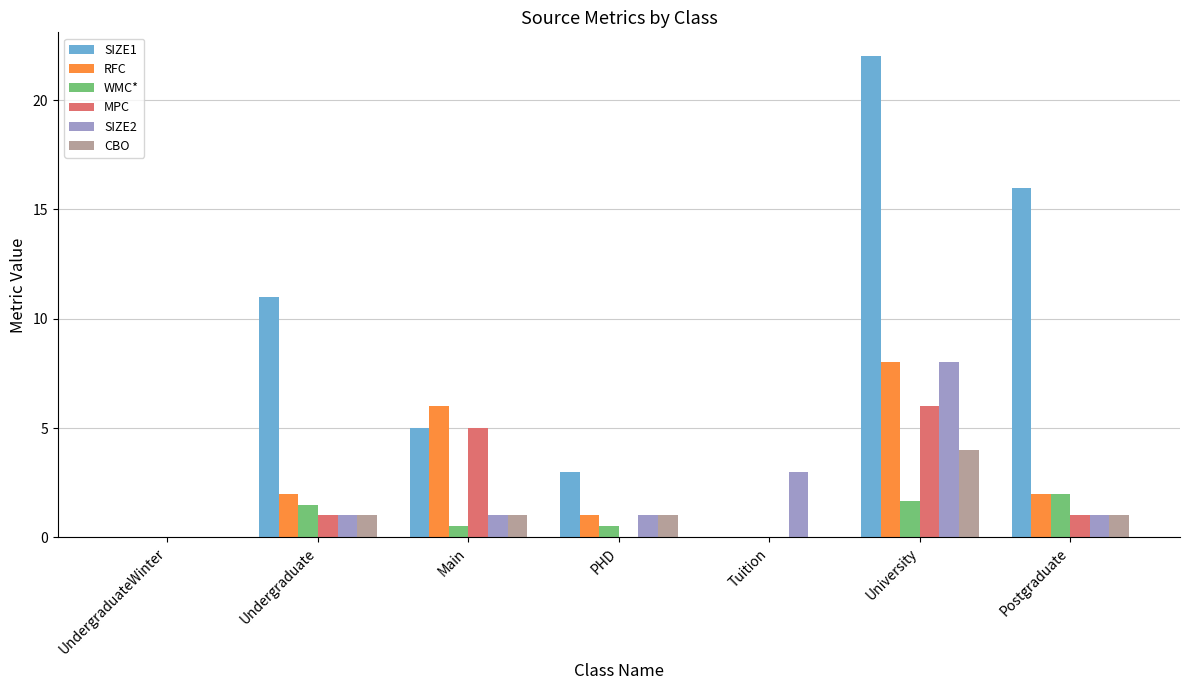

Is the value of RFC at Tuition greater than the value of WMC* at Undergraduate?

No